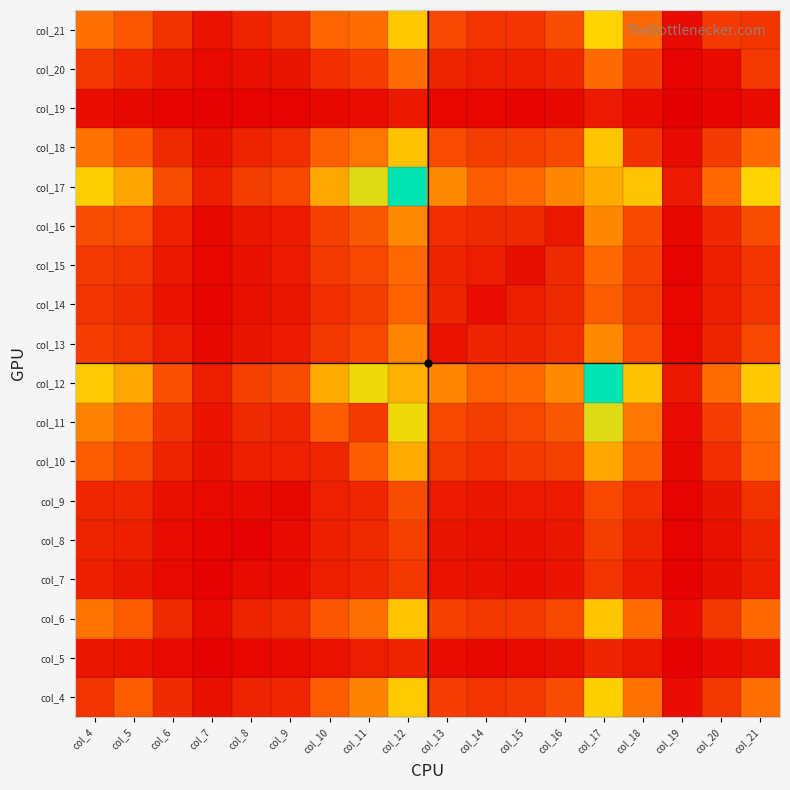

Reading left to right, what are all the values shown in this chart?

col_4: col_4=261	col_5=442	col_6=212	col_7=83	col_8=176	col_9=191	col_10=441	col_11=617	col_12=921	col_13=304	col_14=259	col_15=286	col_16=369	col_17=944	col_18=539	col_19=75	col_20=270	col_21=536
col_5: col_4=111	col_5=96	col_6=54	col_7=16	col_8=42	col_9=58	col_10=97	col_11=138	col_12=177	col_13=69	col_14=45	col_15=60	col_16=81	col_17=184	col_18=118	col_19=18	col_20=77	col_21=114
col_6: col_4=550	col_5=439	col_6=202	col_7=59	col_8=179	col_9=218	col_10=415	col_11=527	col_12=901	col_13=314	col_14=280	col_15=284	col_16=350	col_17=900	col_18=520	col_19=73	col_20=273	col_21=506
col_7: col_4=155	col_5=110	col_6=54	col_7=15	col_8=62	col_9=58	col_10=145	col_11=186	col_12=273	col_13=99	col_14=91	col_15=74	col_16=104	col_17=263	col_18=136	col_19=17	col_20=79	col_21=156
col_8: col_4=176	col_5=157	col_6=67	col_7=29	col_8=20	col_9=63	col_10=153	col_11=201	col_12=314	col_13=106	col_14=82	col_15=88	col_16=113	col_17=300	col_18=173	col_19=23	col_20=85	col_21=178
col_9: col_4=191	col_5=188	col_6=85	col_7=53	col_8=63	col_9=48	col_10=159	col_11=188	col_12=376	col_13=133	col_14=111	col_15=129	col_16=134	col_17=347	col_18=226	col_19=24	col_20=108	col_21=243
col_10: col_4=441	col_5=348	col_6=172	col_7=88	col_8=153	col_9=159	col_10=187	col_11=451	col_12=783	col_13=270	col_14=225	col_15=283	col_16=311	col_17=769	col_18=465	col_19=50	col_20=230	col_21=487
col_11: col_4=617	col_5=493	col_6=250	col_7=101	col_8=201	col_9=188	col_10=451	col_11=294	col_12=1008	col_13=347	col_14=297	col_15=340	col_16=433	col_17=1039	col_18=564	col_19=71	col_20=302	col_21=526
col_12: col_4=921	col_5=769	col_6=384	col_7=148	col_8=314	col_9=376	col_10=783	col_11=1008	col_12=803	col_13=634	col_14=470	col_15=503	col_16=649	col_17=1467	col_18=884	col_19=127	col_20=519	col_21=915
col_13: col_4=304	col_5=257	col_6=138	col_7=44	col_8=106	col_9=133	col_10=270	col_11=347	col_12=634	col_13=93	col_14=177	col_15=173	col_16=230	col_17=645	col_18=361	col_19=41	col_20=180	col_21=341
col_14: col_4=259	col_5=222	col_6=97	col_7=34	col_8=82	col_9=111	col_10=225	col_11=297	col_12=470	col_13=177	col_14=76	col_15=147	col_16=205	col_17=447	col_18=297	col_19=39	col_20=144	col_21=252
col_15: col_4=286	col_5=260	col_6=124	col_7=42	col_8=88	col_9=129	col_10=283	col_11=340	col_12=503	col_13=173	col_14=147	col_15=79	col_16=202	col_17=500	col_18=312	col_19=34	col_20=152	col_21=262
col_16: col_4=369	col_5=358	col_6=158	col_7=50	col_8=113	col_9=134	col_10=311	col_11=433	col_12=649	col_13=230	col_14=205	col_15=202	col_16=123	col_17=636	col_18=352	col_19=48	col_20=196	col_21=375
col_17: col_4=944	col_5=763	col_6=372	col_7=157	col_8=300	col_9=347	col_10=769	col_11=1039	col_12=1467	col_13=645	col_14=447	col_15=500	col_16=636	col_17=788	col_18=897	col_19=129	col_20=510	col_21=962
col_18: col_4=539	col_5=425	col_6=207	col_7=86	col_8=173	col_9=226	col_10=465	col_11=564	col_12=884	col_13=361	col_14=297	col_15=312	col_16=352	col_17=897	col_18=250	col_19=63	col_20=289	col_21=504
col_19: col_4=75	col_5=50	col_6=25	col_7=15	col_8=23	col_9=24	col_10=50	col_11=71	col_12=127	col_13=41	col_14=39	col_15=34	col_16=48	col_17=129	col_18=63	col_19=3	col_20=30	col_21=61
col_20: col_4=270	col_5=196	col_6=109	col_7=56	col_8=85	col_9=108	col_10=230	col_11=302	col_12=519	col_13=180	col_14=144	col_15=152	col_16=196	col_17=510	col_18=289	col_19=30	col_20=65	col_21=286
col_21: col_4=536	col_5=423	col_6=241	col_7=93	col_8=178	col_9=243	col_10=487	col_11=526	col_12=915	col_13=341	col_14=252	col_15=262	col_16=375	col_17=962	col_18=504	col_19=61	col_20=286	col_21=265